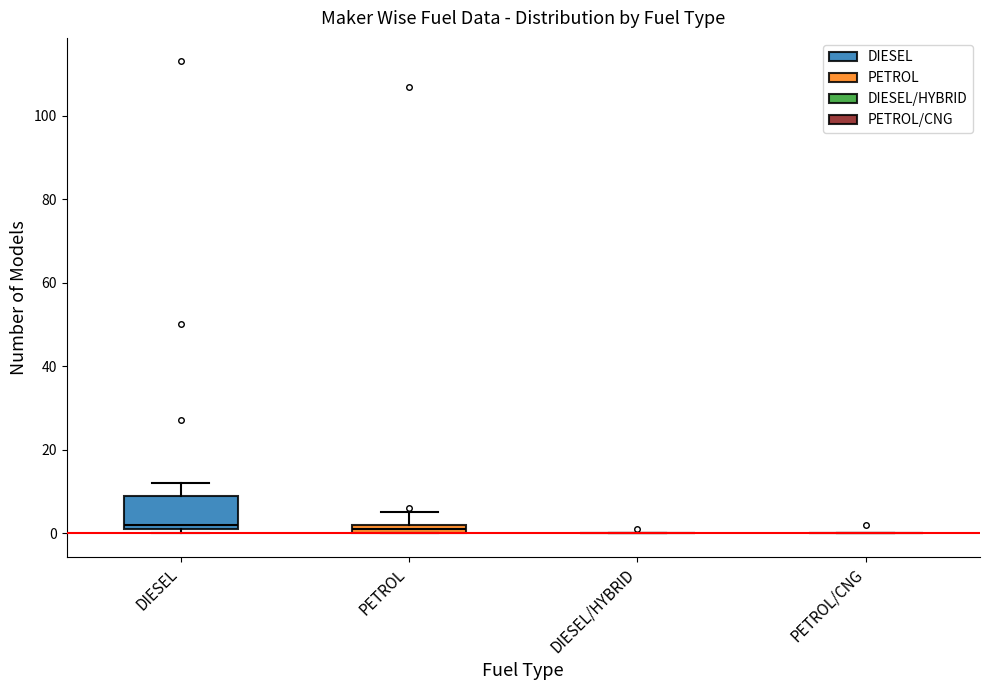

Where is the upper edge of the box for DIESEL on the y-axis? The values are not printed on the chart, so give them approximately, as read against the axis.

10